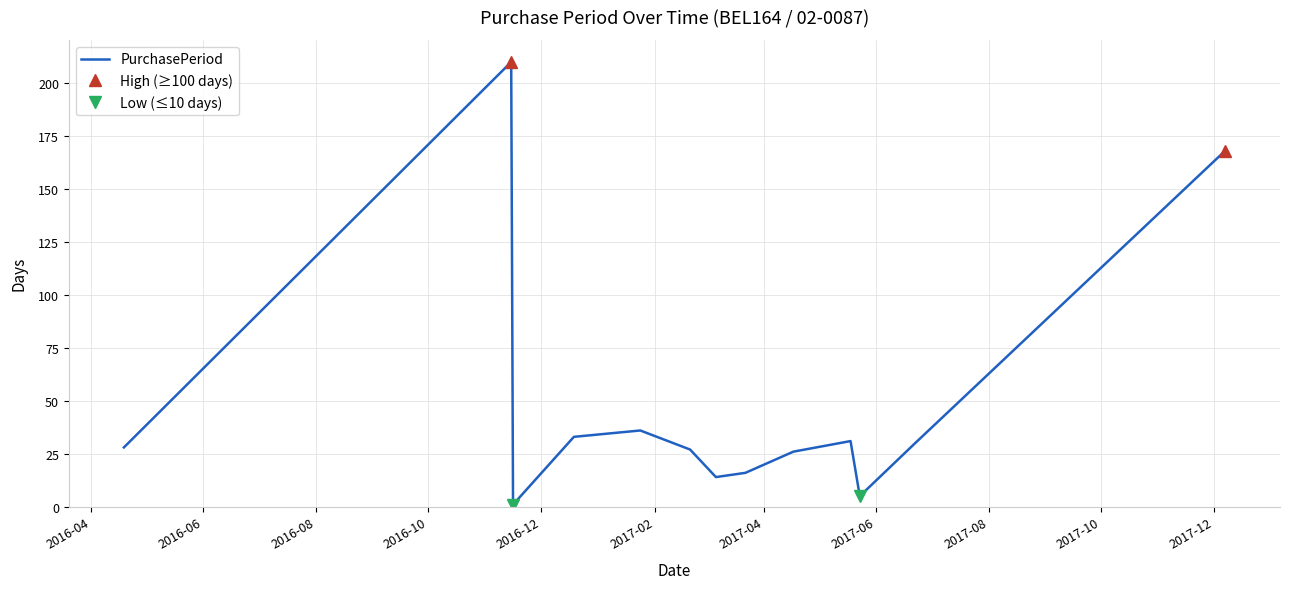

What is the greatest value displayed?

210